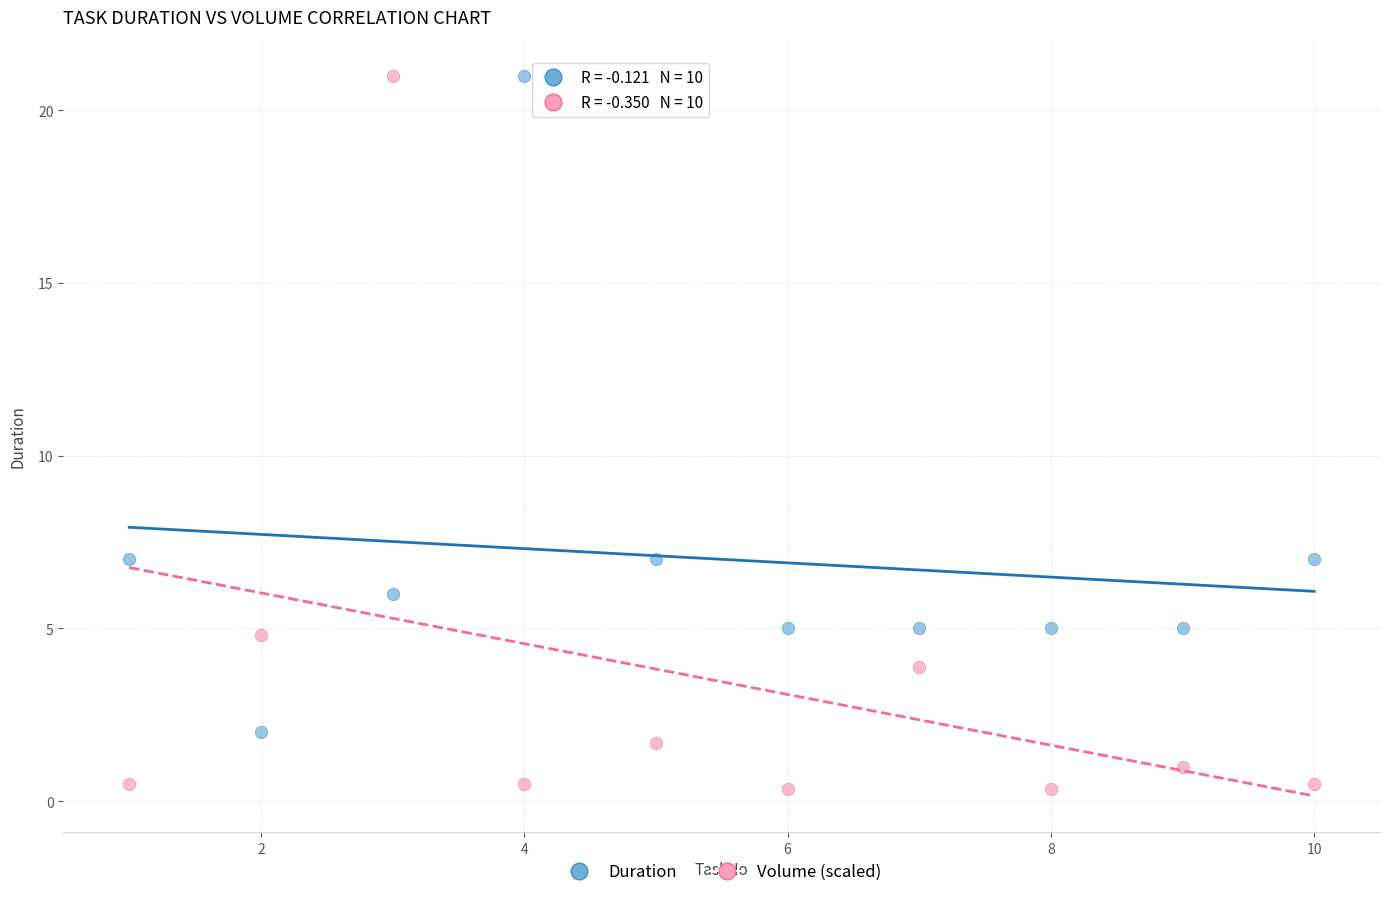

Across all data points, what is the range of Y values (max minus min)?

20.7